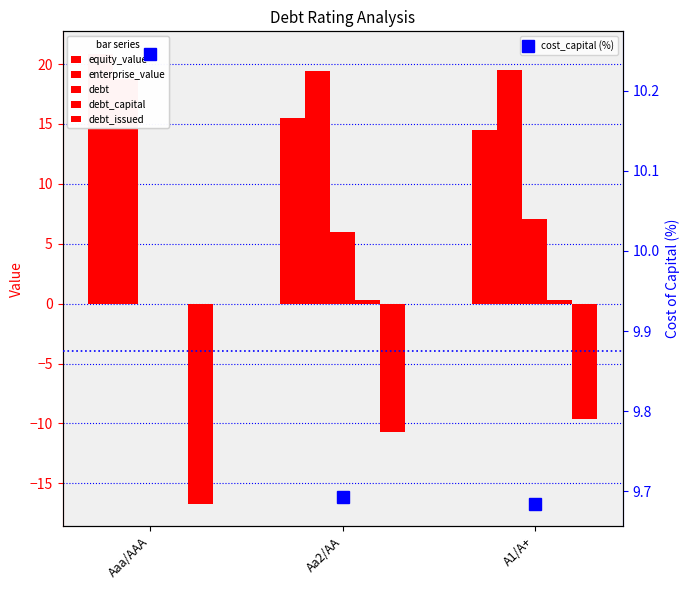

Reading left to right, list all the values displayed in this chart.

equity_value: 20.9	15.5	14.5
enterprise_value: 18.8	19.5	19.5
debt: 0.0	6.0	7.1
debt_capital: 0.0	0.3	0.3
debt_issued: -16.7	-10.7	-9.6
cost_capital (%): 10.2	9.7	9.7